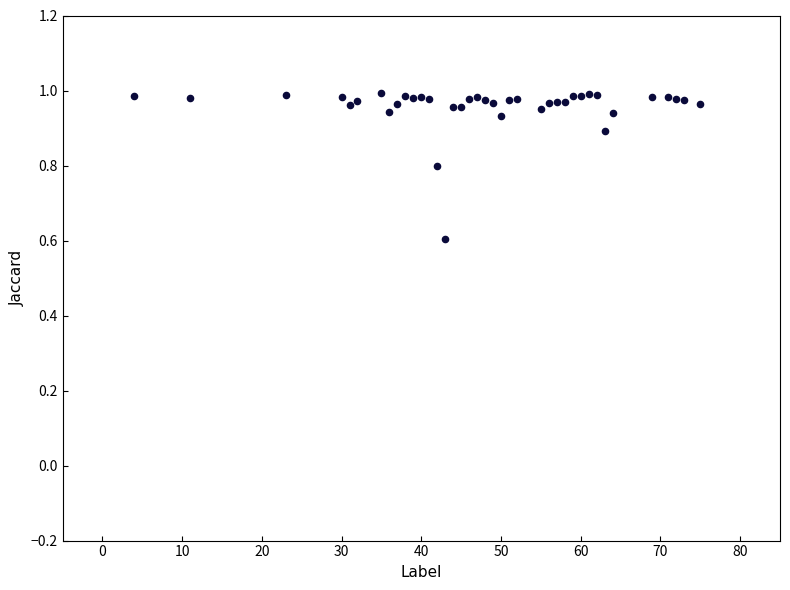

What is the range of X values (max minus min)?

71.0